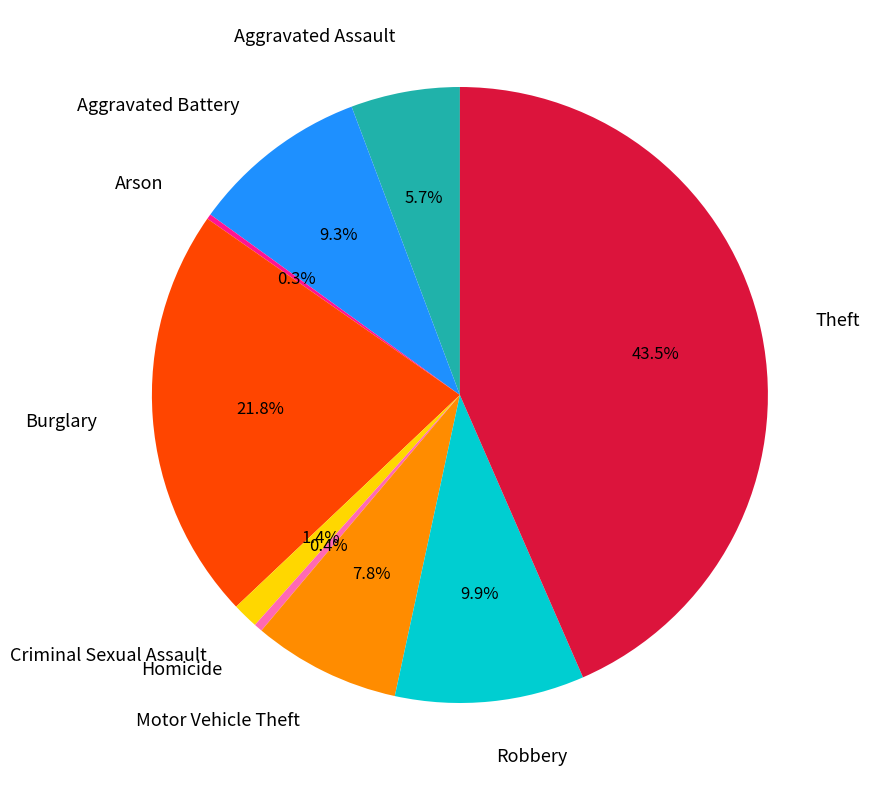

Is there a majority slice in this chart?

No